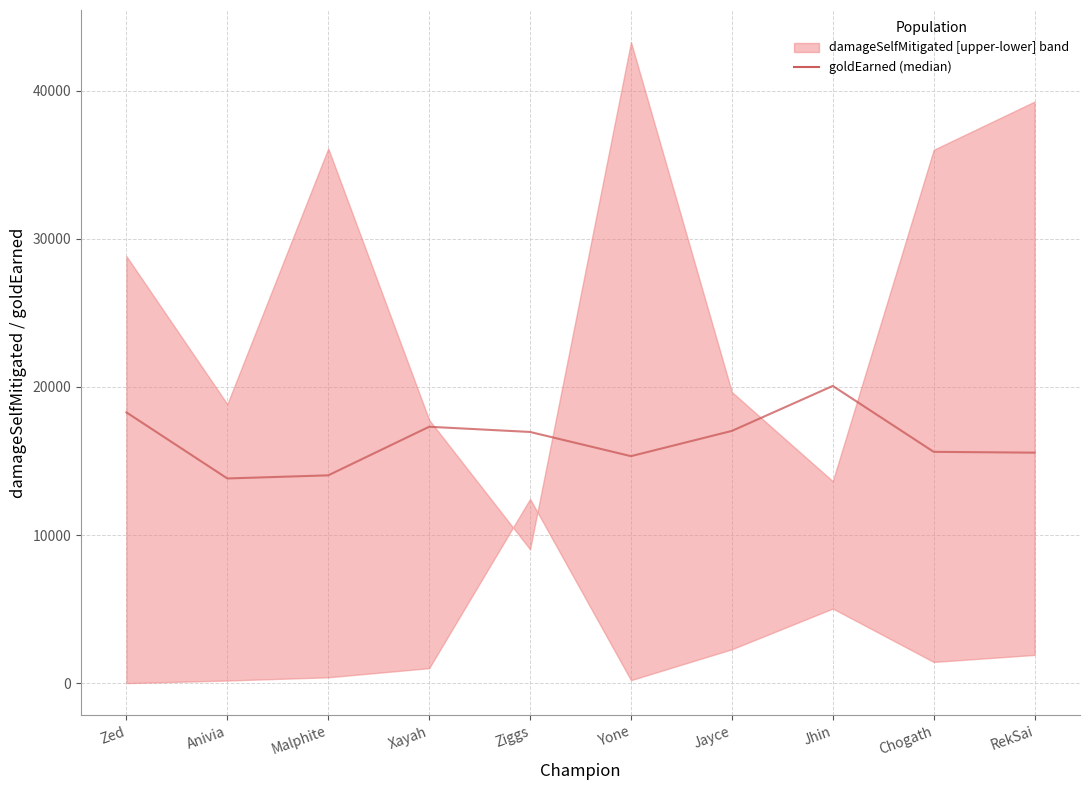

What is the sum of all values?

164038